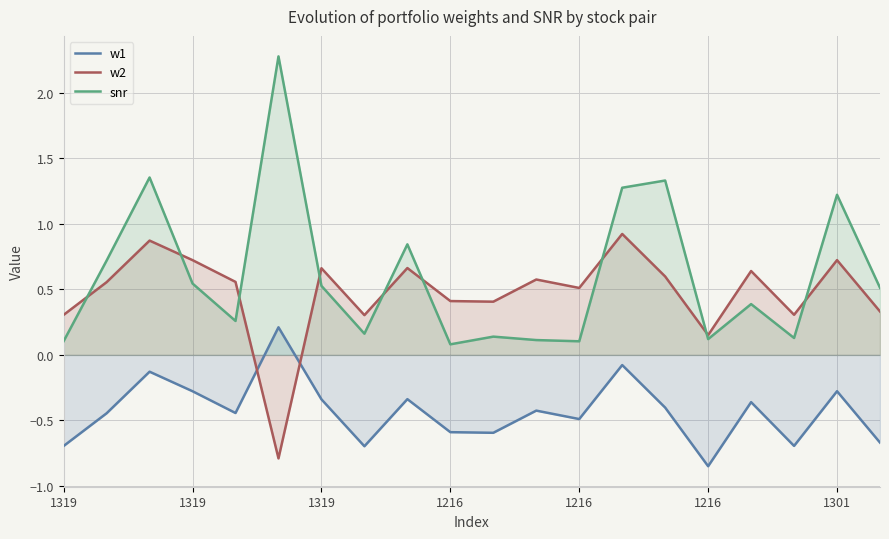

True or false: w2 has a value of 0.6 at 1319.

False